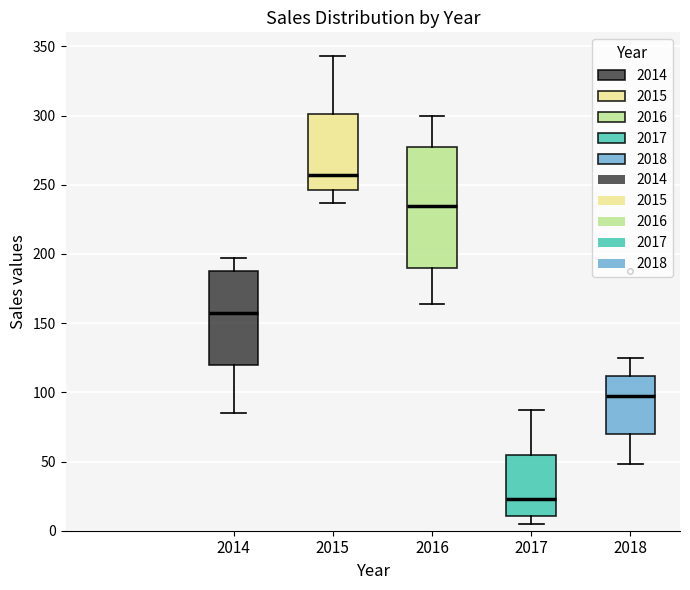

Reading left to right, transcribe this box plot: for each box, give where its median line is, the range the box spans, and where its two whiskers end, as read against the y-axis. The values are not printed on the chart, so give them approximately, as read against the axis.

2014: median 155, box 120 to 190, whiskers 85 to 195
2015: median 255, box 245 to 300, whiskers 235 to 345
2016: median 235, box 190 to 275, whiskers 165 to 300
2017: median 25, box 10 to 55, whiskers 5 to 85
2018: median 95, box 70 to 110, whiskers 50 to 125